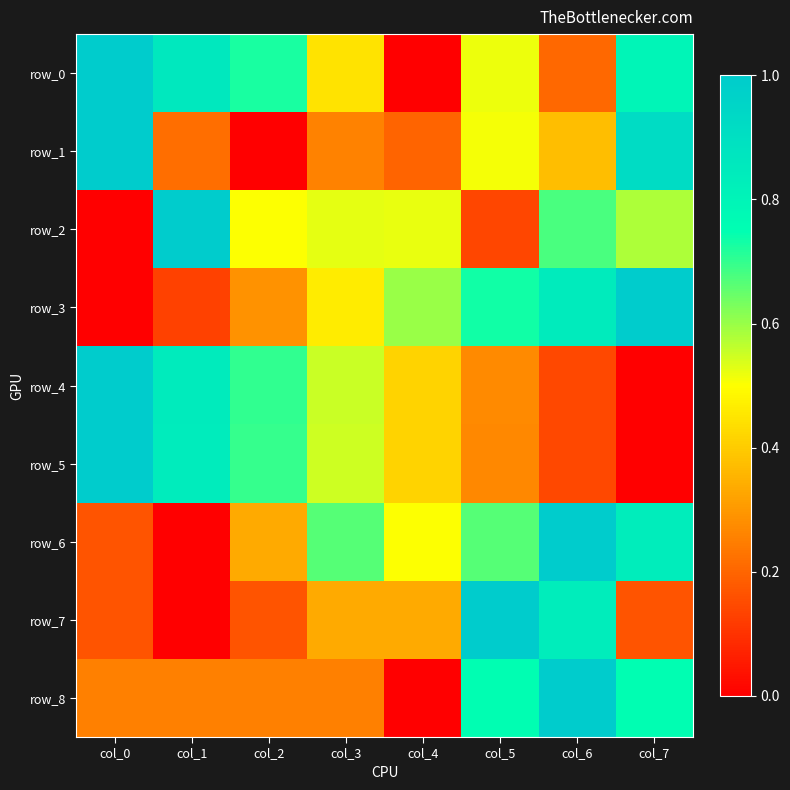

Reading right to left, transcribe all the data shown in this chart.

row_0: 0.8	0.2	0.5	0.0	0.4	0.7	0.9	1.0
row_1: 0.9	0.4	0.5	0.2	0.3	0.0	0.2	1.0
row_2: 0.6	0.7	0.1	0.5	0.5	0.5	1.0	0.0
row_3: 1.0	0.8	0.7	0.6	0.5	0.3	0.1	0.0
row_4: 0.0	0.1	0.3	0.4	0.6	0.7	0.8	1.0
row_5: 0.0	0.1	0.3	0.4	0.5	0.7	0.8	1.0
row_6: 0.8	1.0	0.7	0.5	0.7	0.3	0.0	0.2
row_7: 0.2	0.8	1.0	0.3	0.3	0.2	0.0	0.2
row_8: 0.8	1.0	0.8	0.0	0.2	0.2	0.2	0.2